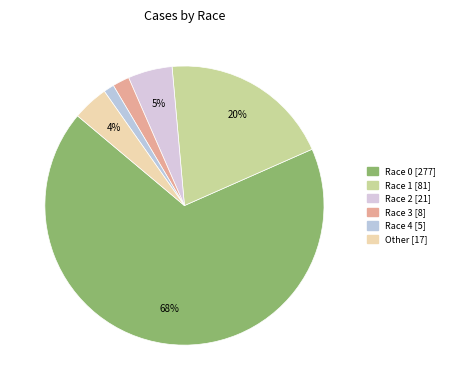

How many slices are in this pie chart?

6